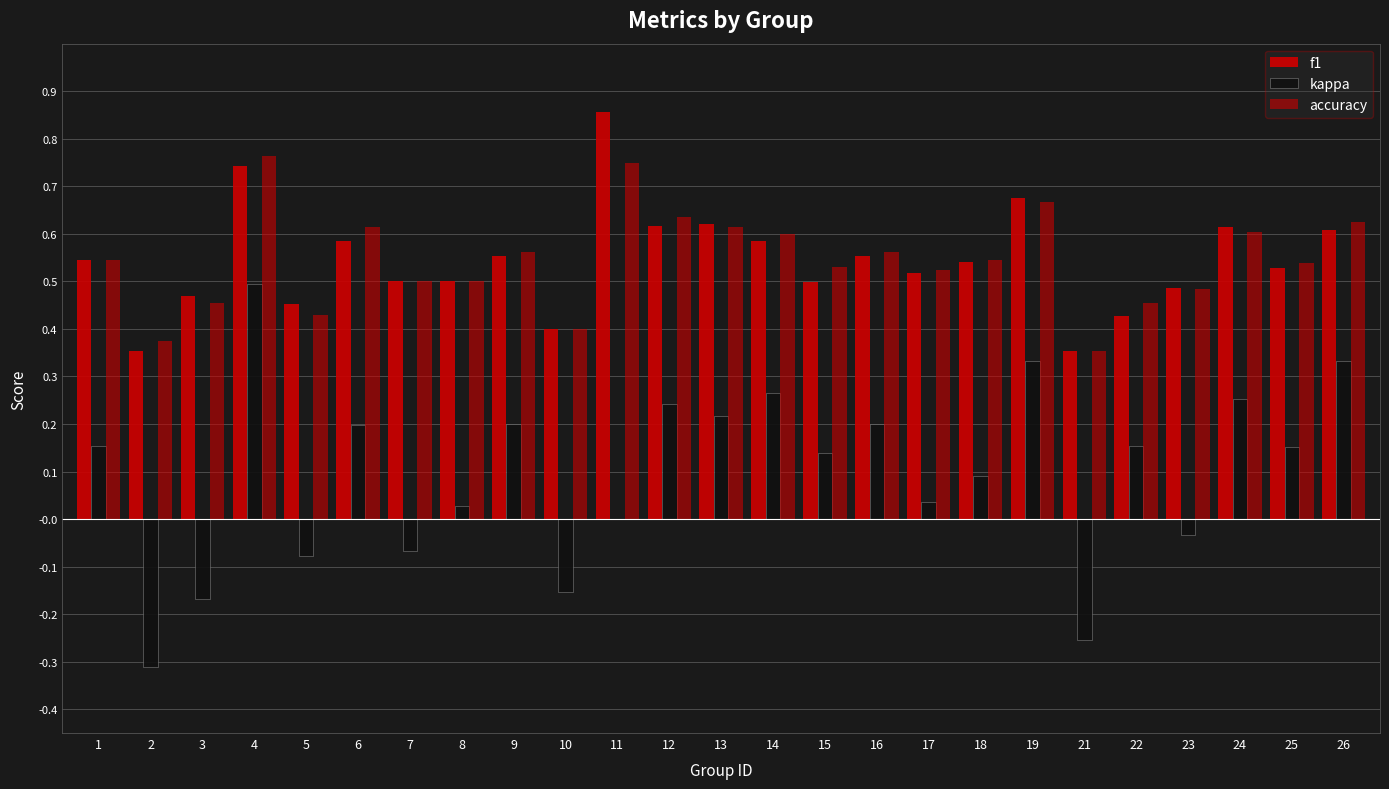

Which series changed the most between 9 and 25?

kappa